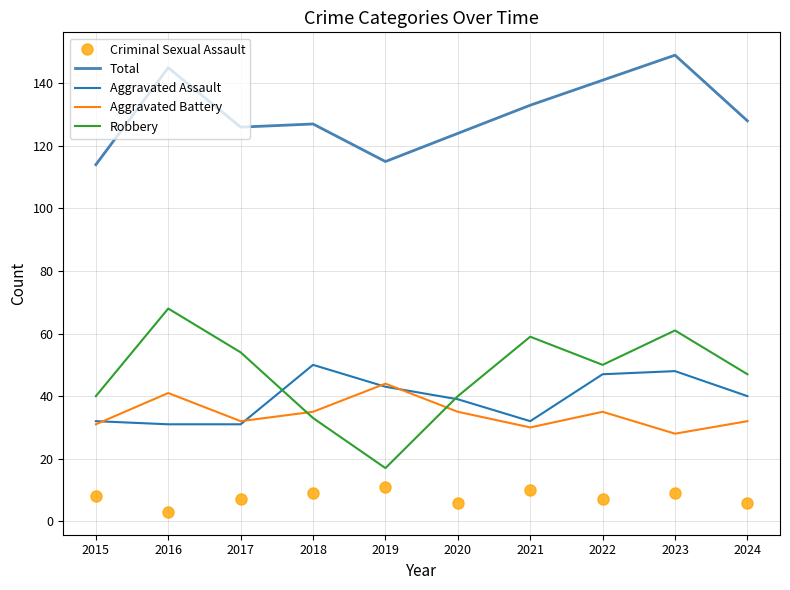

True or false: Aggravated Assault and Criminal Sexual Assault cross at least once.

False